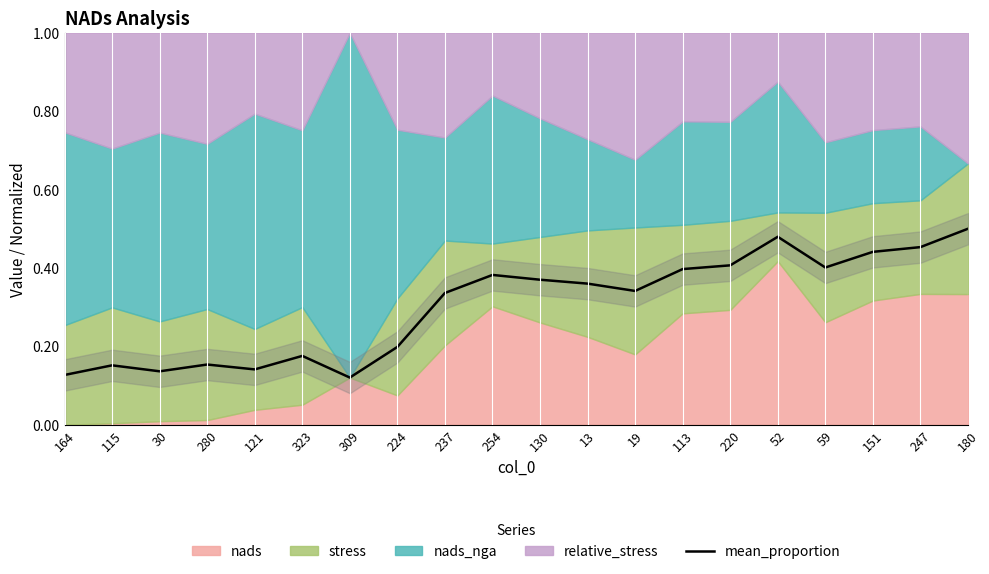

What is the approximate value at 113?

0.4